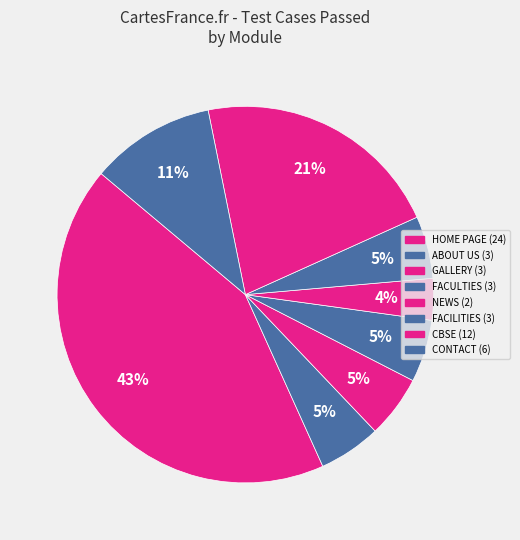

To the nearest percent, what portion does GALLERY represent?

5%